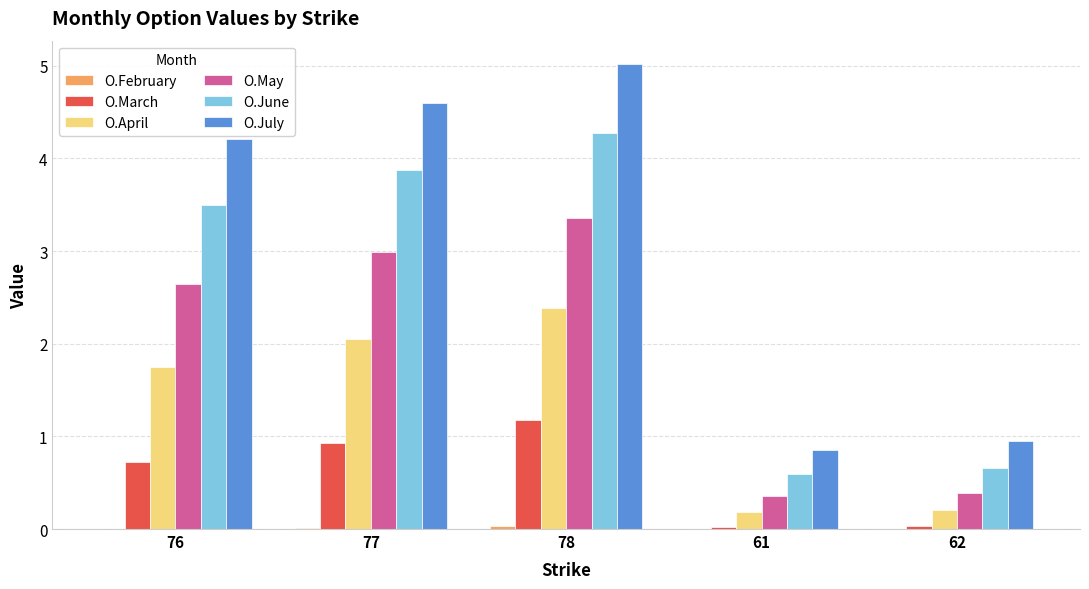

At which category is the sum across all series the highest?

78